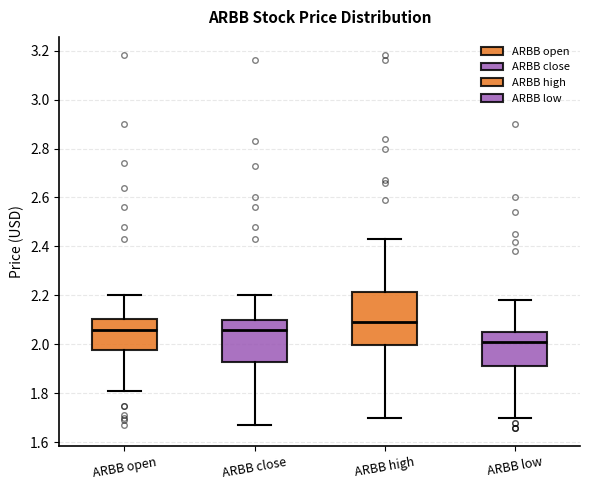

Which box has the highest median line?

ARBB high